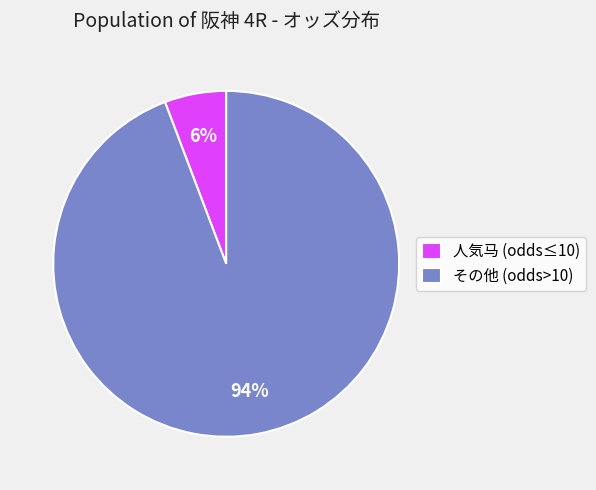

Which category accounts for the majority?

その他 (odds>10)